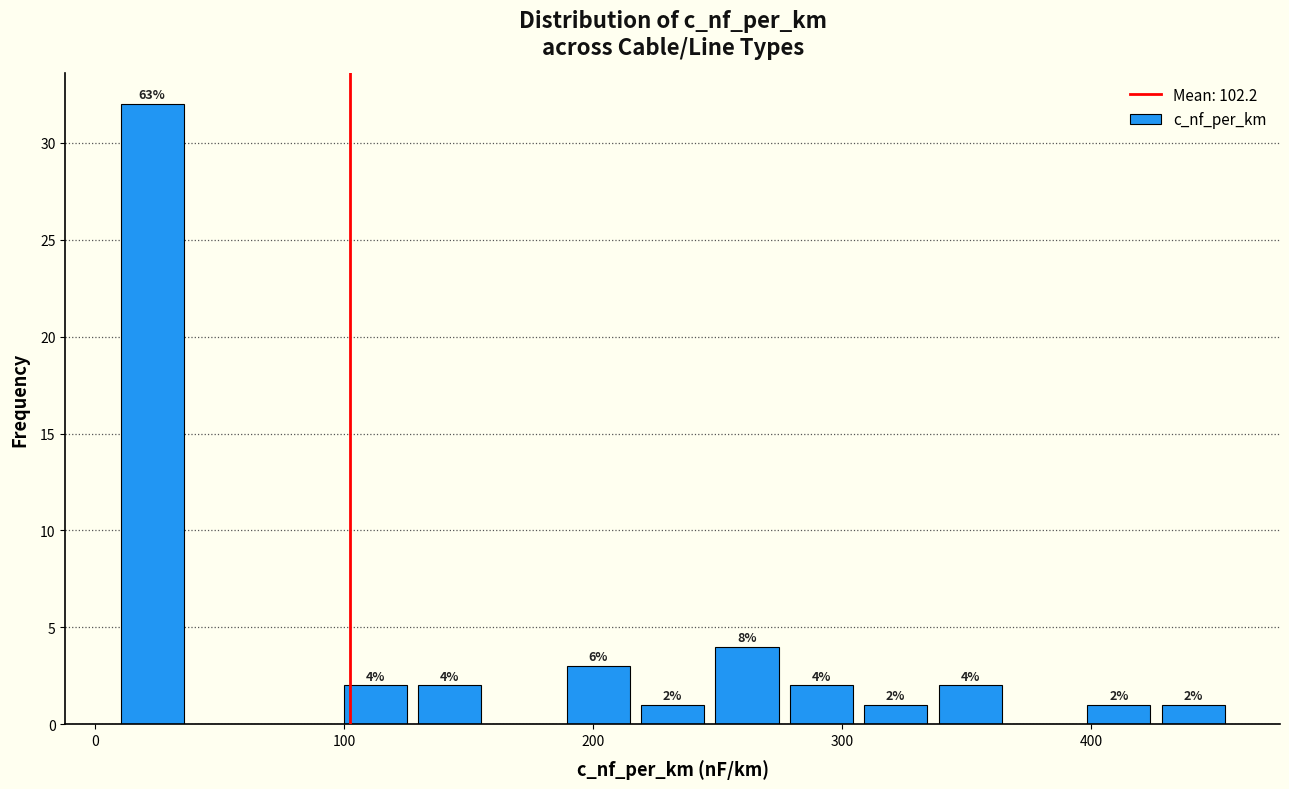

Around what value on the x-axis is the tallest bar? Give the approximate position of its centre, as read against the axis.

20